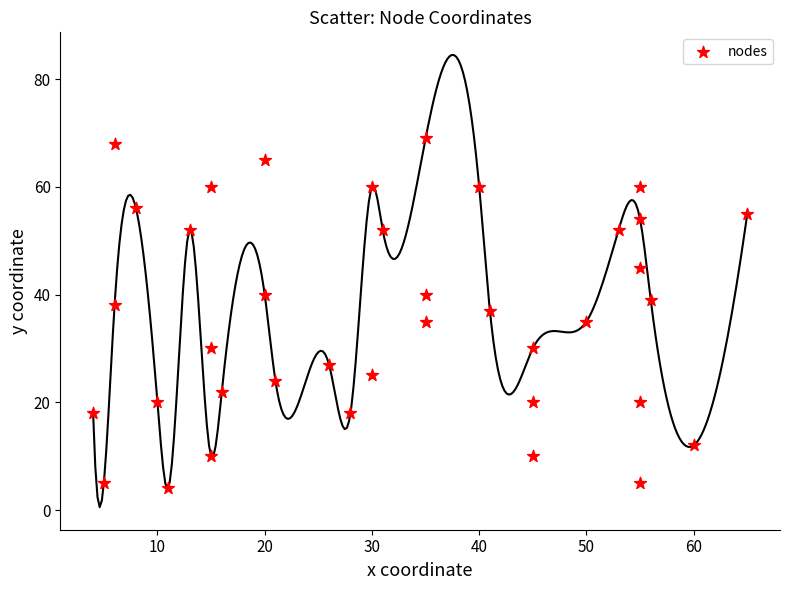

What is the range of Y values (max minus min)?

65